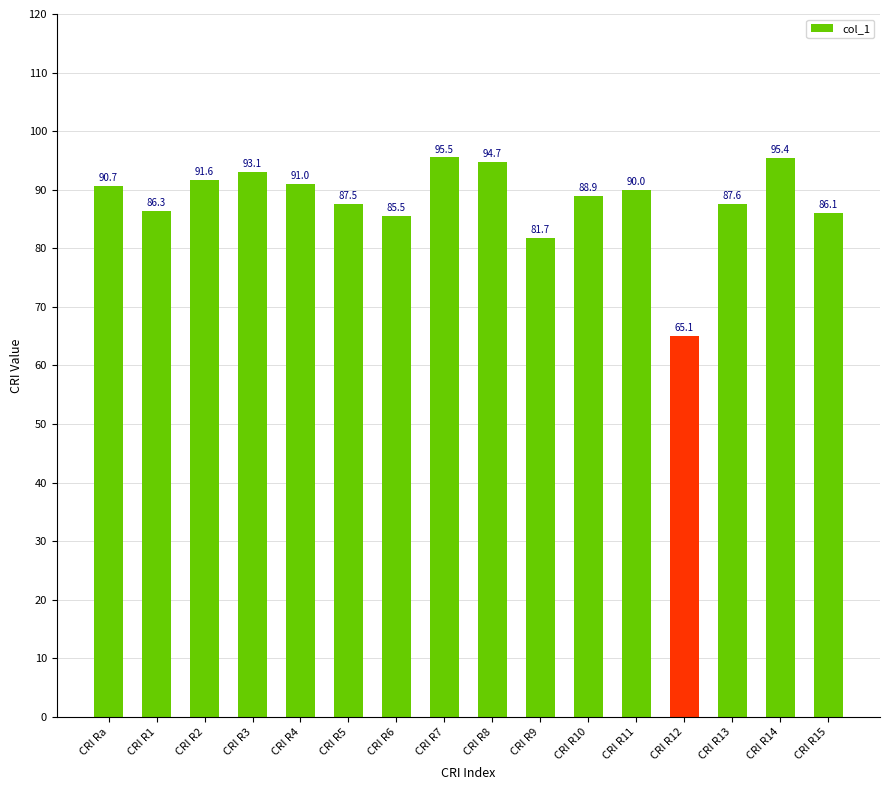

What is the difference between the second highest and minimum values?

30.3